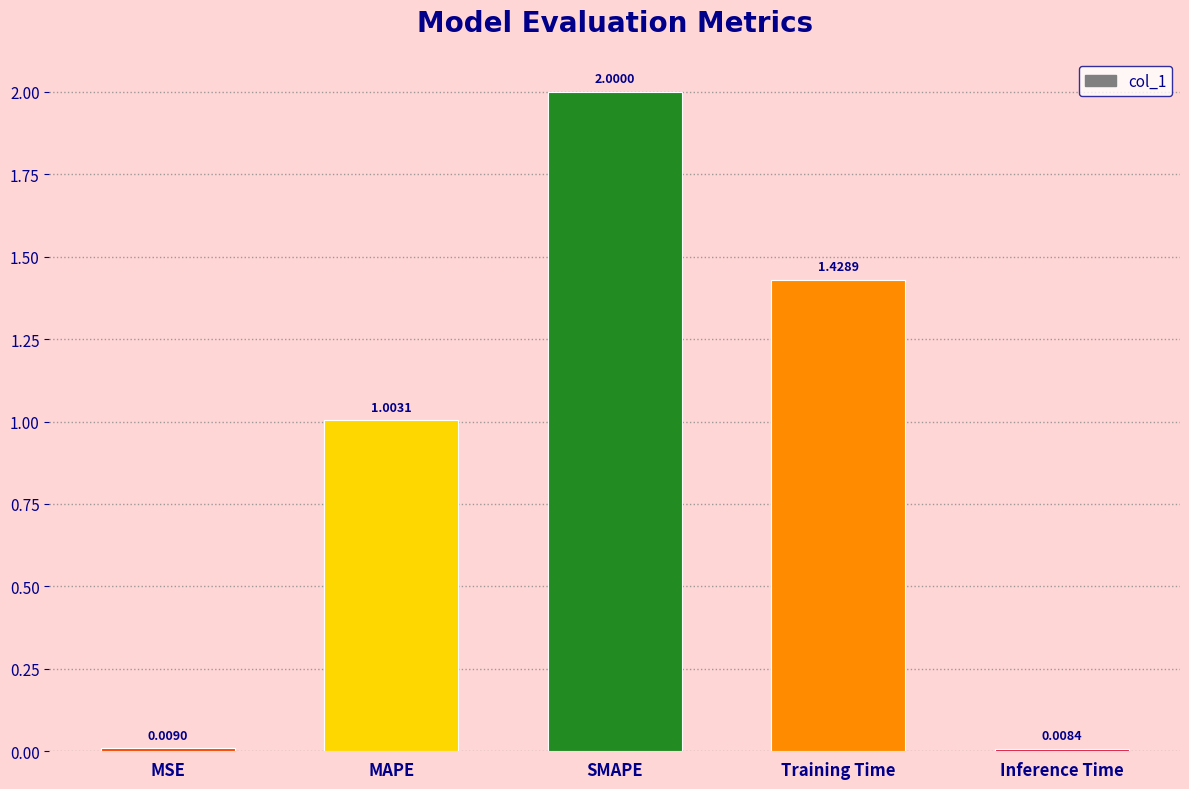

What is the label of the 4th bar from the left?

Training Time